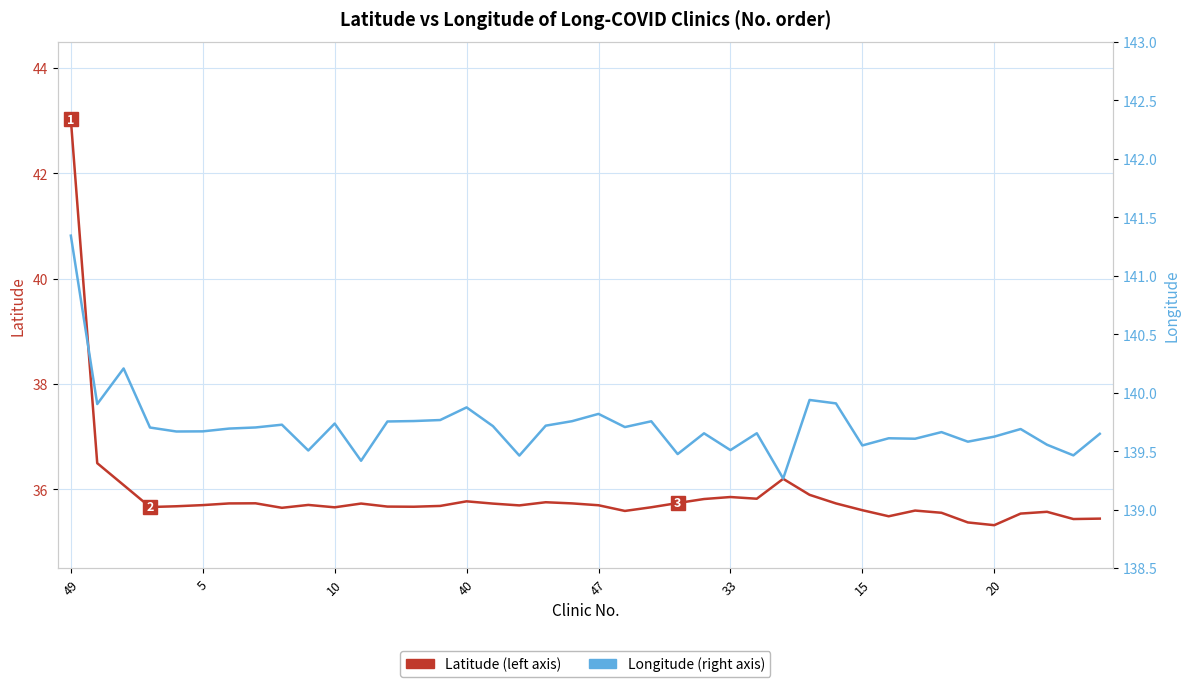

What is the difference between the Latitude values at 11 and 26?

0.1